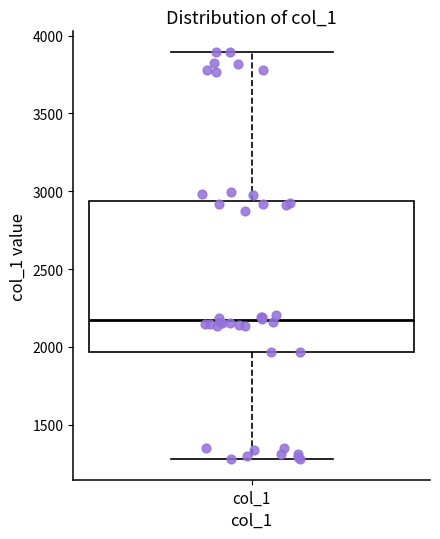

Read this box plot against the y-axis: the position of the median line, the range covered by the box, and the ends of both whiskers. The values are not printed on the chart, so give them approximately, as read against the axis.

median 2150, box 1950 to 2950, whiskers 1300 to 3900